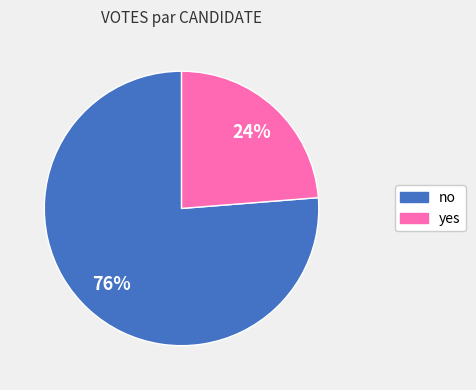

Is no the majority of the pie?

Yes